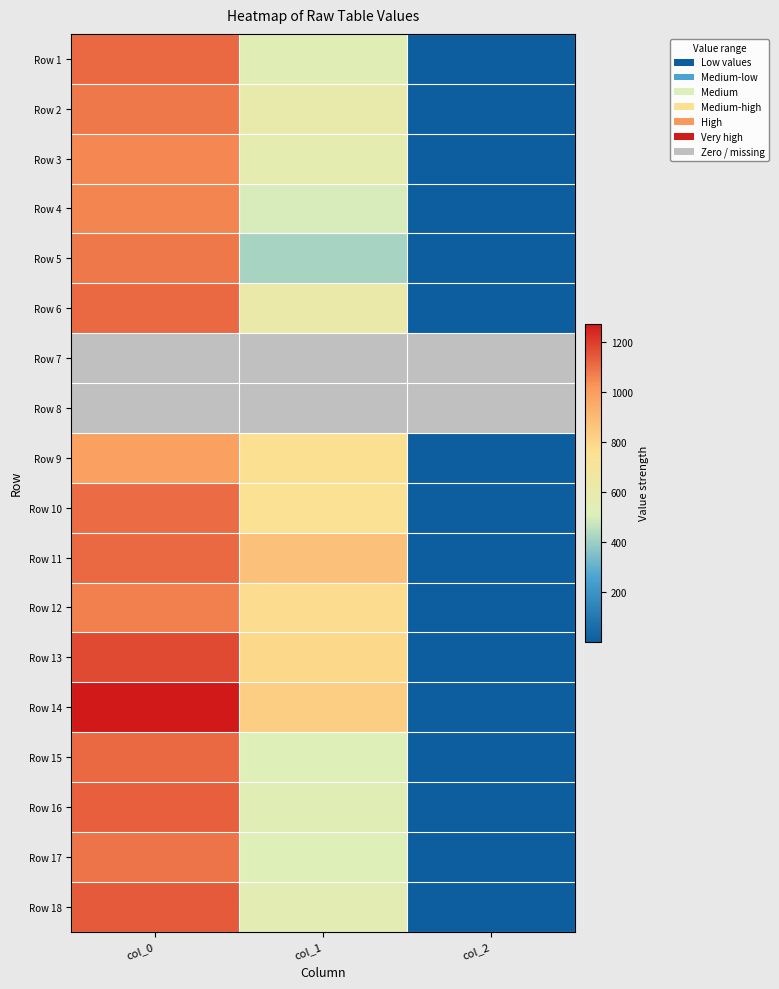

Is the value of Row 7 at col_1 greater than the value of Row 11 at col_1?

No